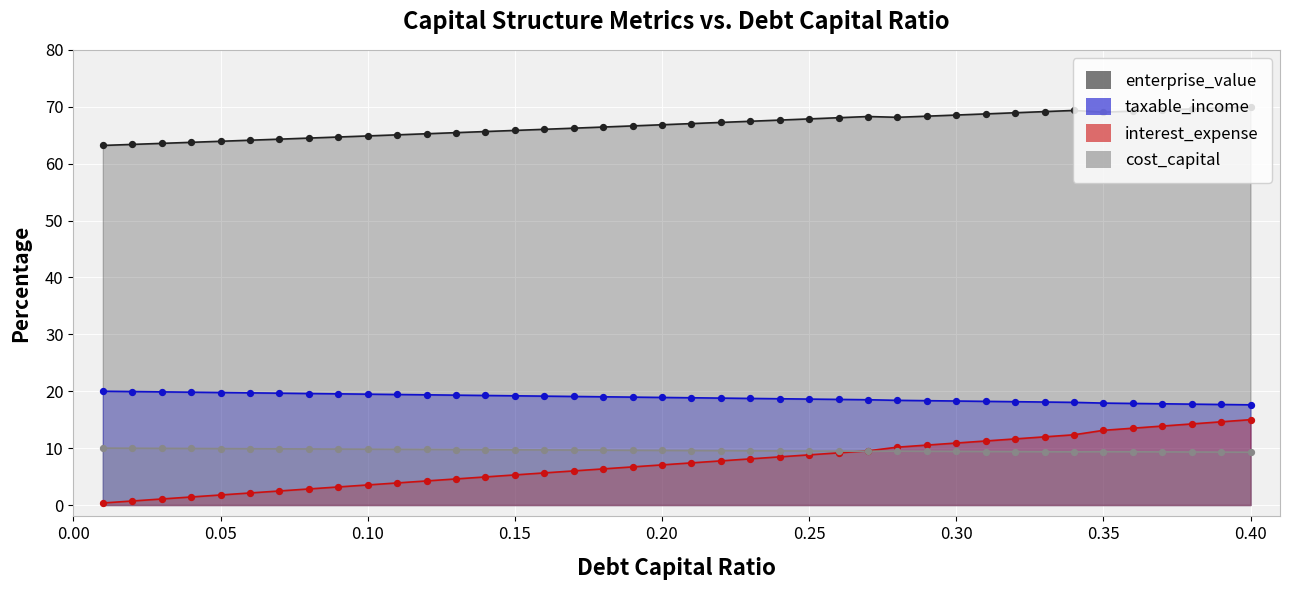

Which series contains the highest Y value?

enterprise_value